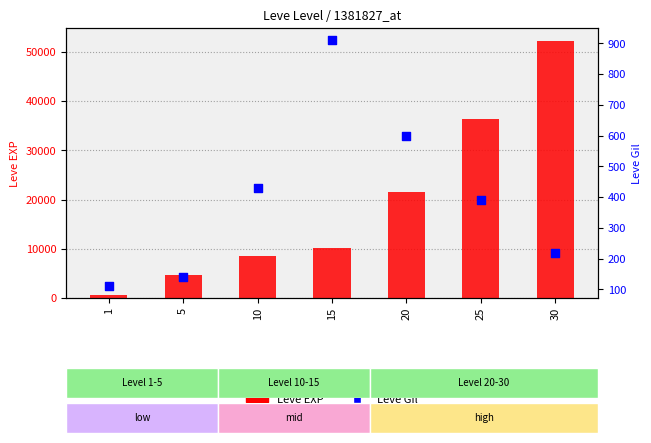

Which series has the largest total across all categories?

Leve EXP